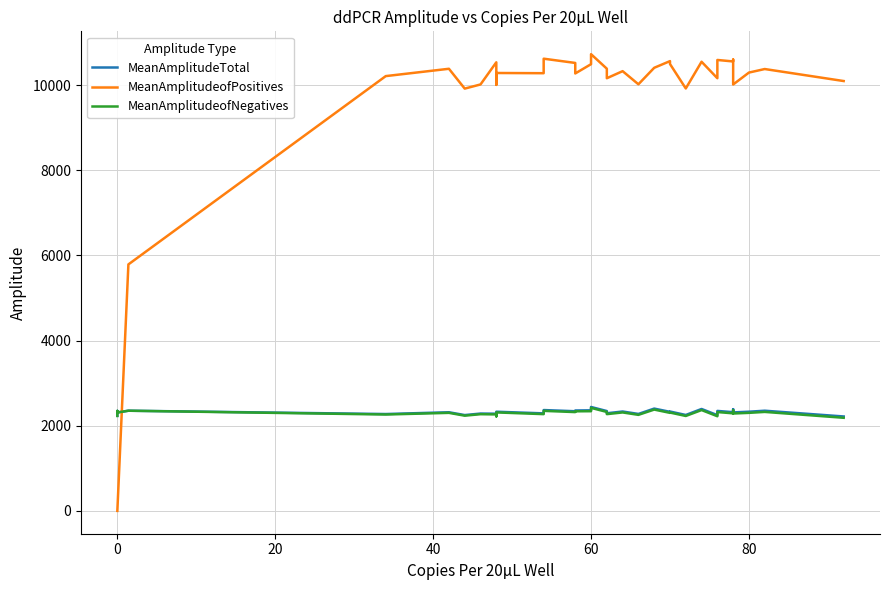

The MeanAmplitudeofNegatives series shows 4064.7 at 100. True or false?

False